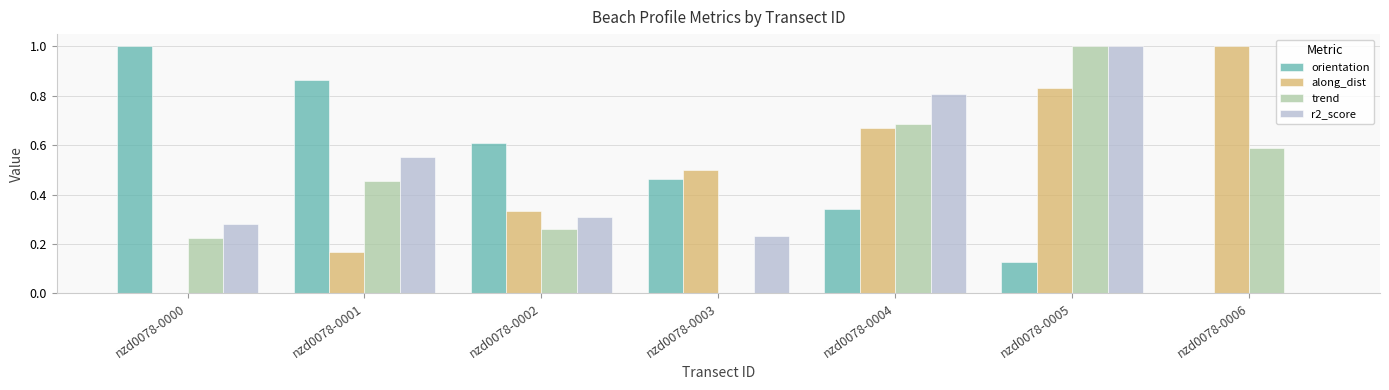

What are all the series names shown in the legend?

orientation, along_dist, trend, r2_score